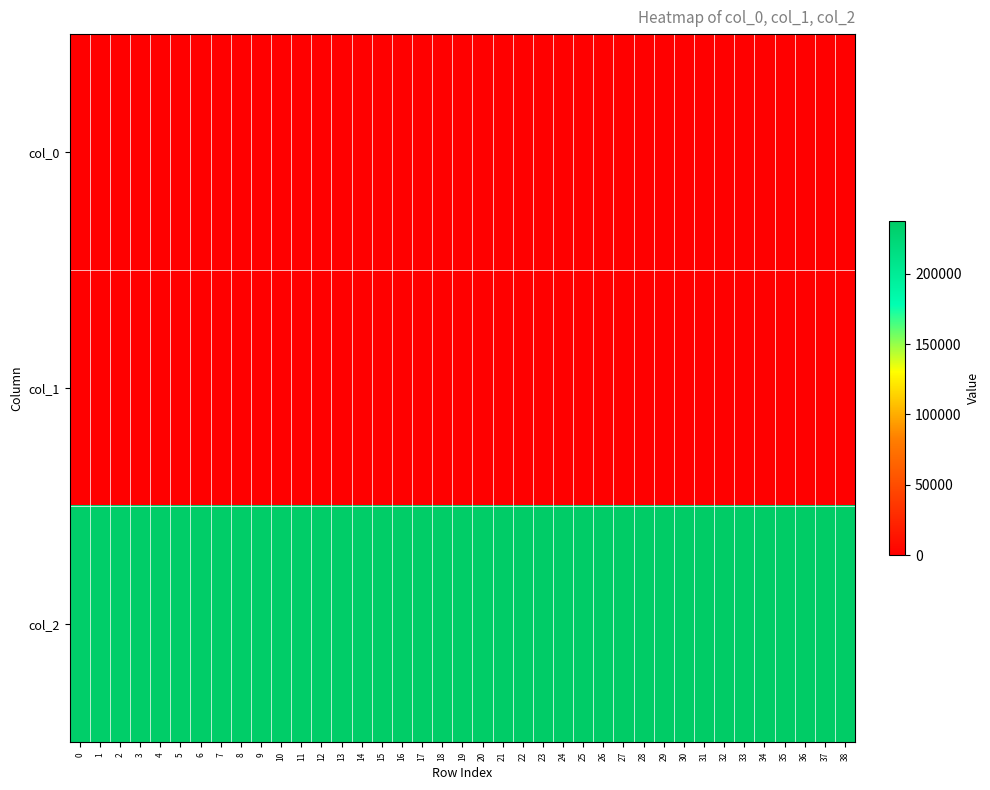

At how many categories does at least one series exceed 15971?

39